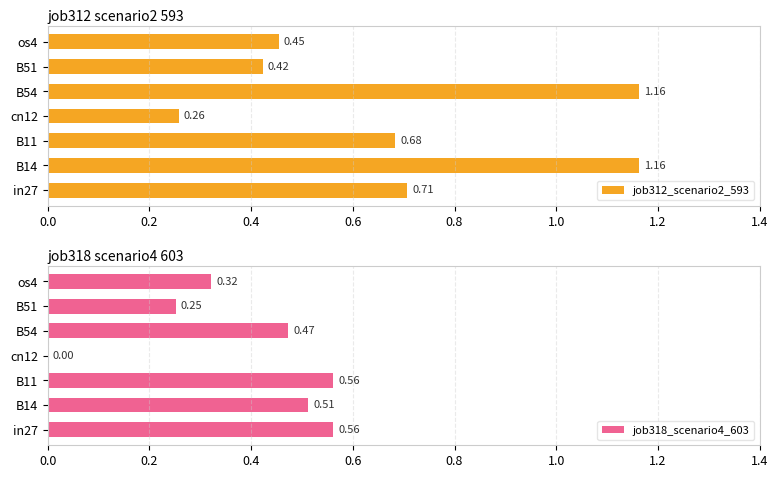

Reading left to right, what are all the values shown in this chart?

job312_scenario2_593: 0.7	1.2	0.7	0.3	1.2	0.4	0.5
job318_scenario4_603: 0.6	0.5	0.6	0.0	0.5	0.3	0.3